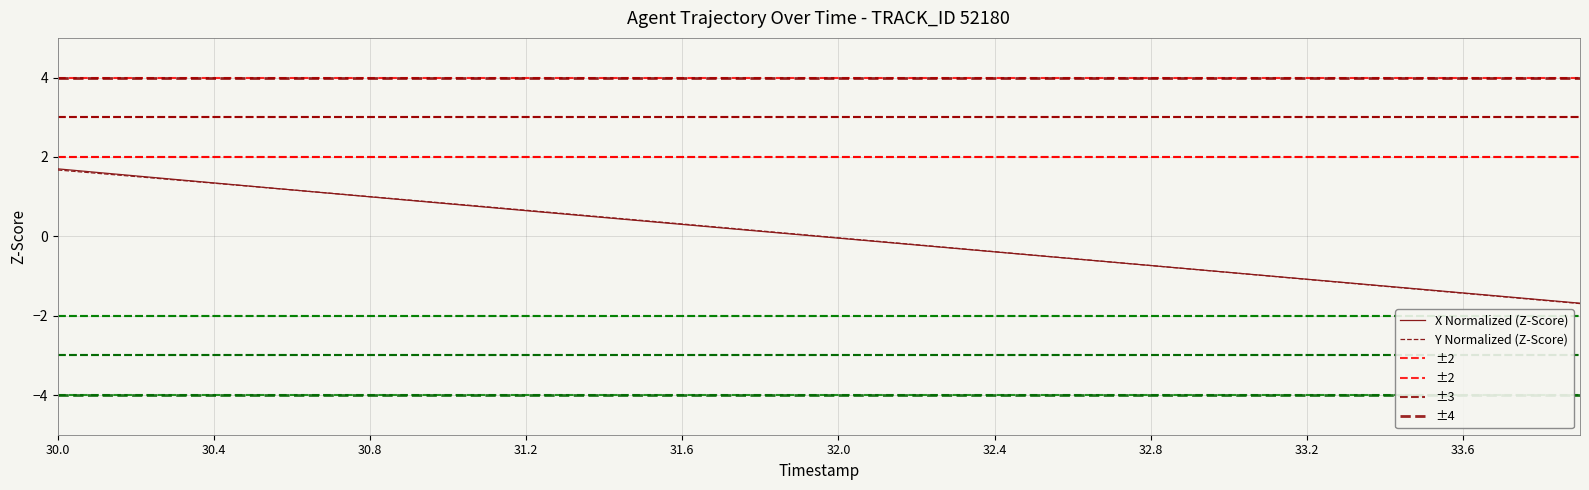

Which category has the highest value in the X series?

30.0